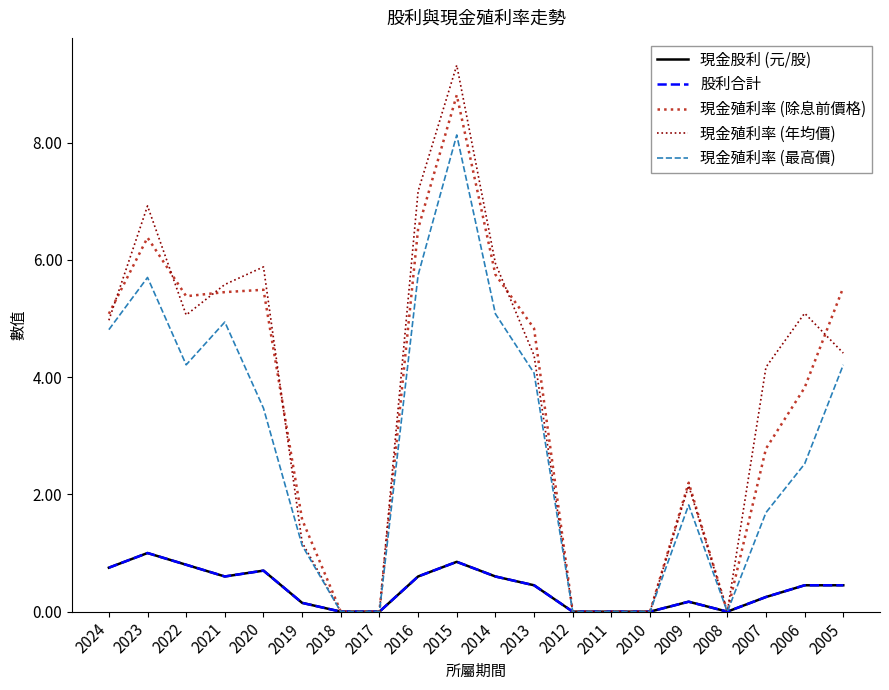

Is this an area chart (filled region under the line)?

No